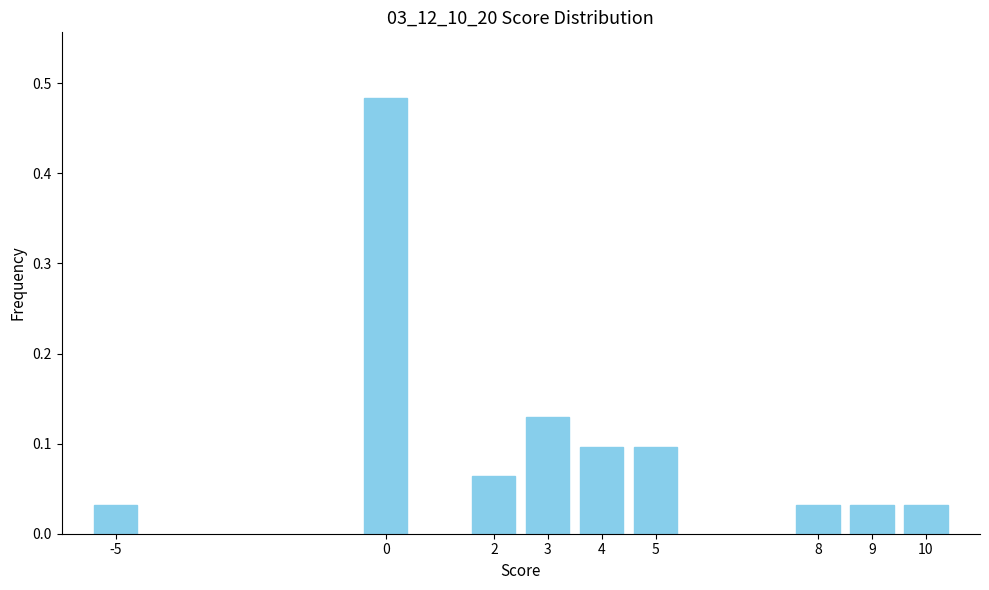

Between 9 and 5, which is larger?

5